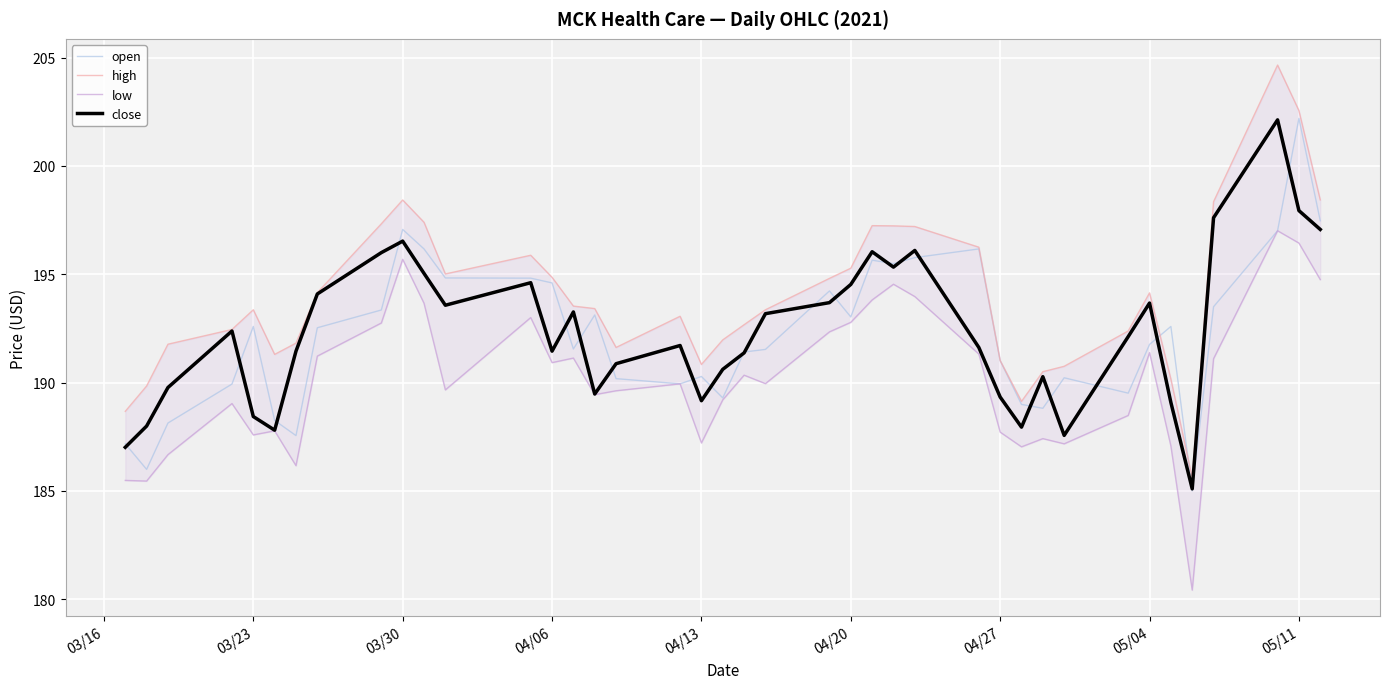

At which label does open first exceed 192?

03/23